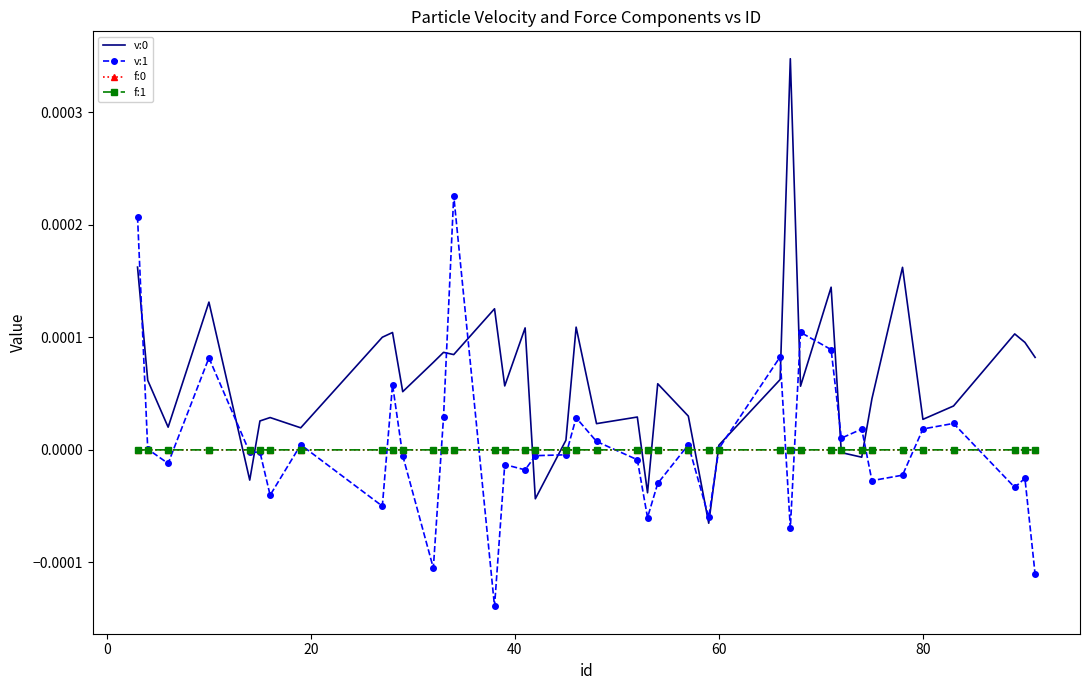

How many values in the v:1 series exceed 0?

18